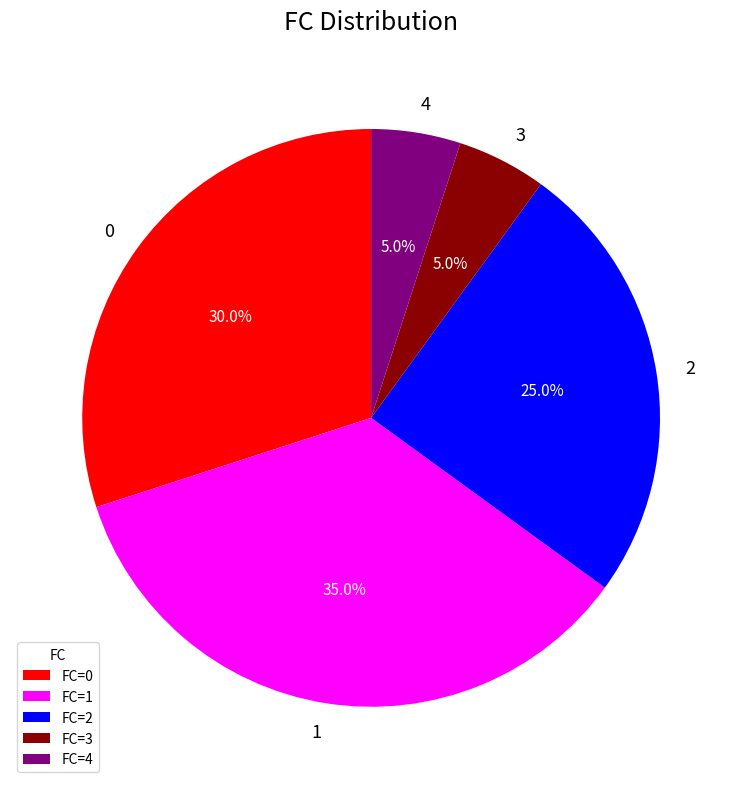

Is there a majority slice in this chart?

No